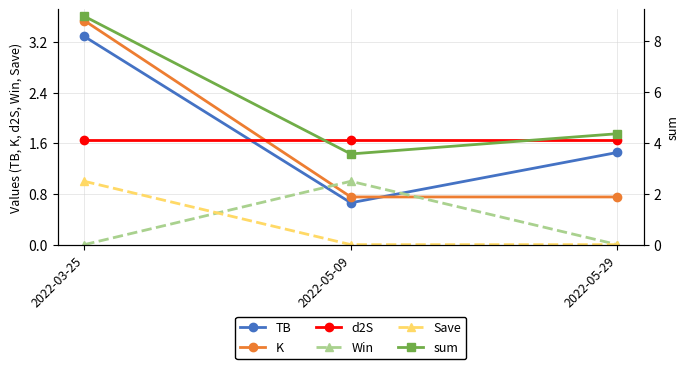

At 2022-05-09, list the series in order from largest to smallest.

sum, d2S, Win, K, TB, Save